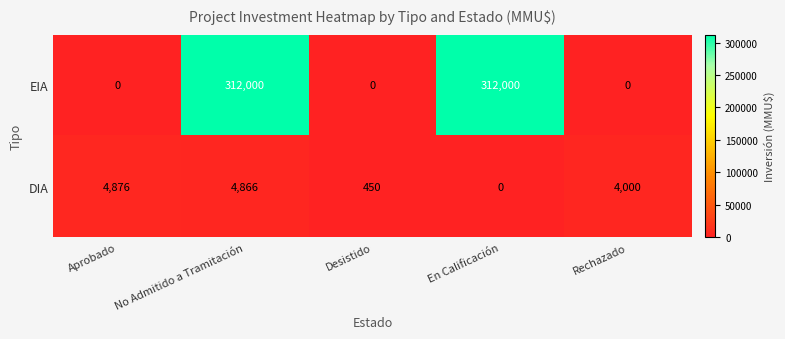

At which label does DIA first exceed 4000?

Aprobado